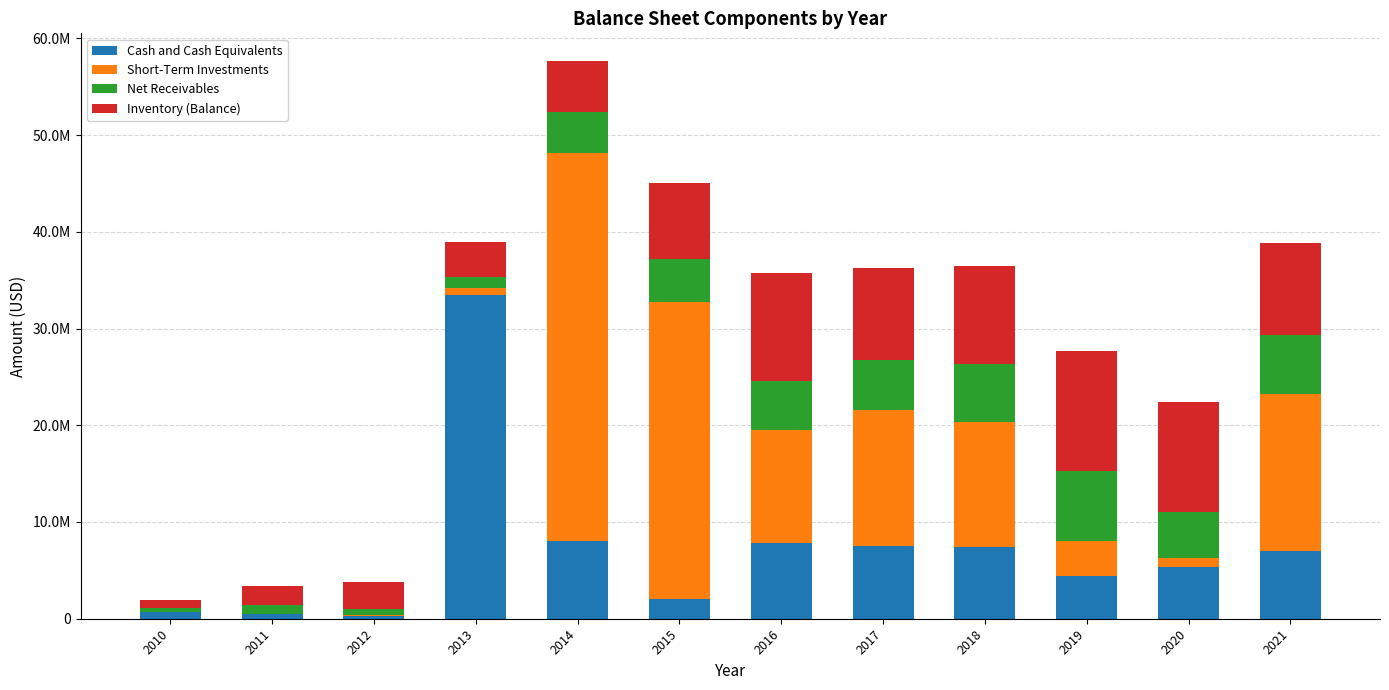

What are all the series names shown in the legend?

Cash and Cash Equivalents, Short-Term Investments, Net Receivables, Inventory (Balance)